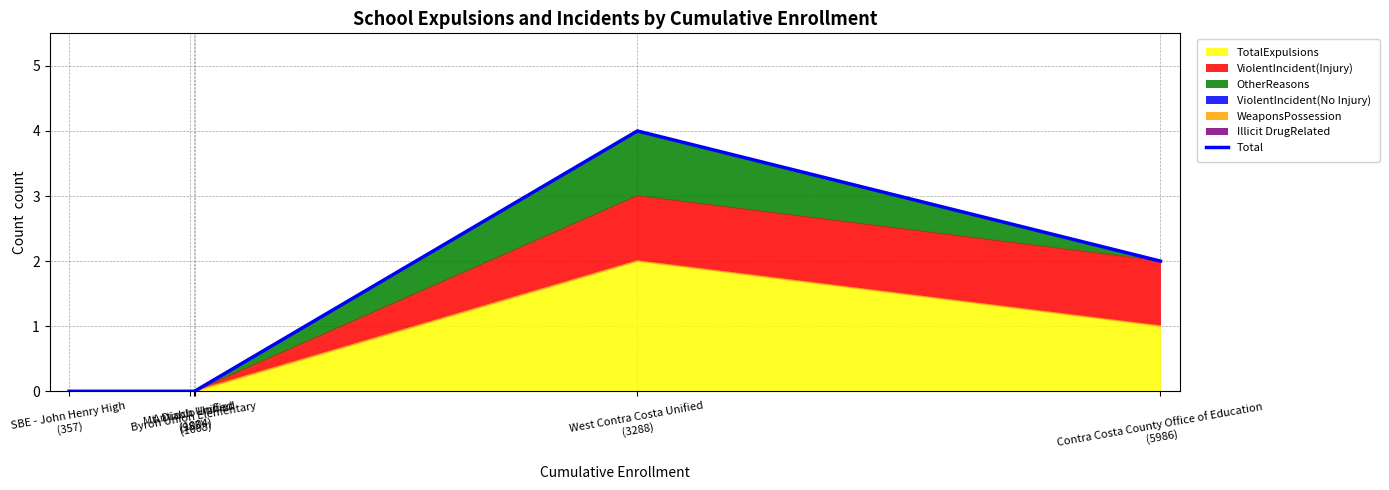

What is the difference between the maximum and minimum values?

4